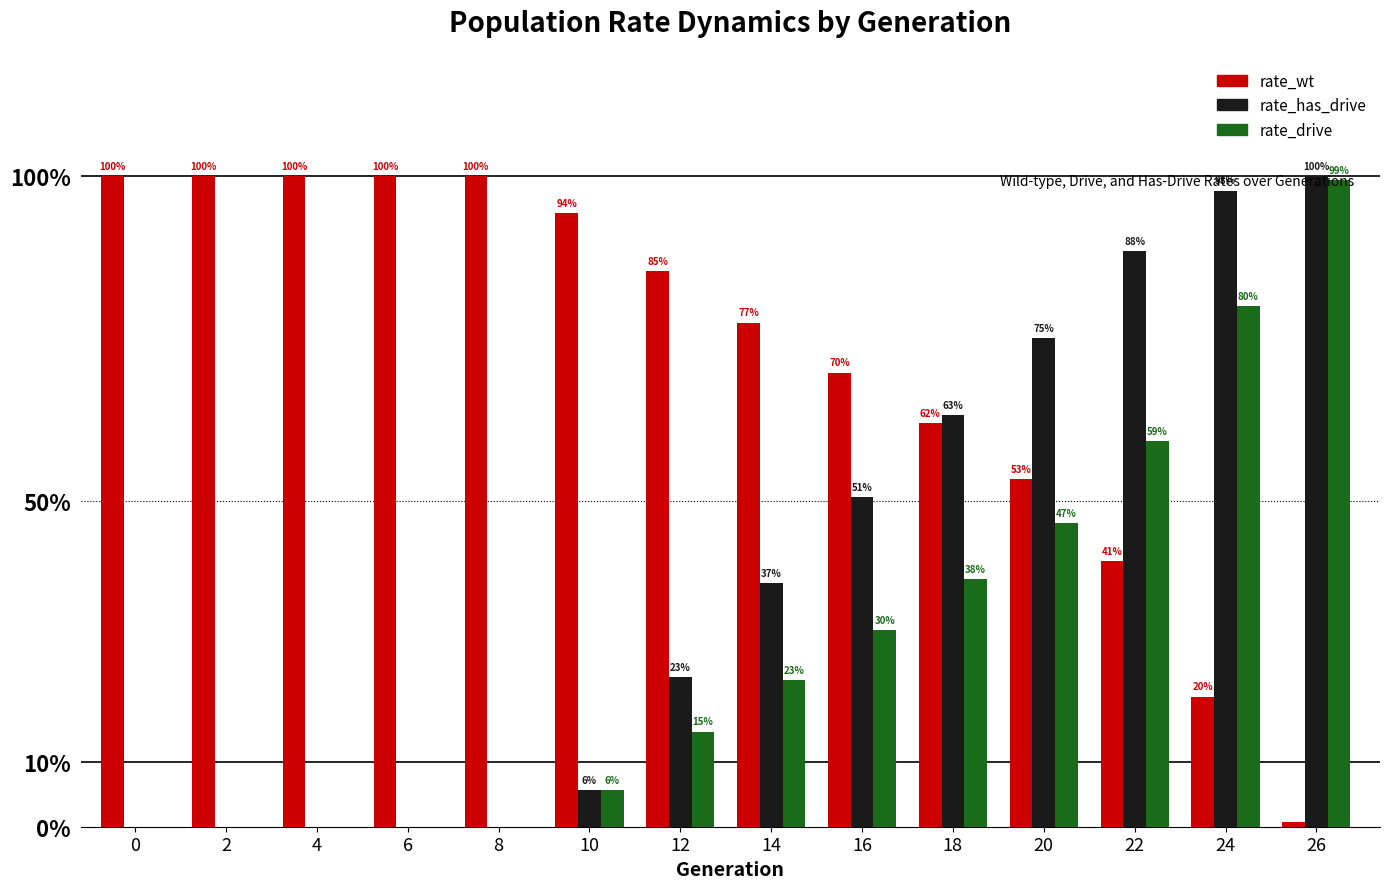

Are the bars horizontal?

No